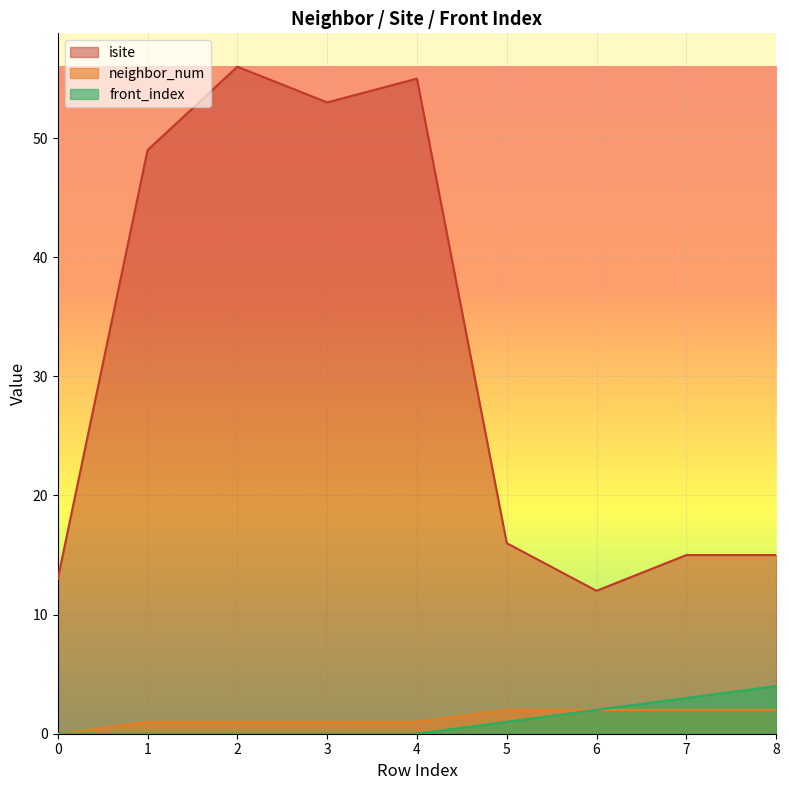

What is the minimum value for isite?

12